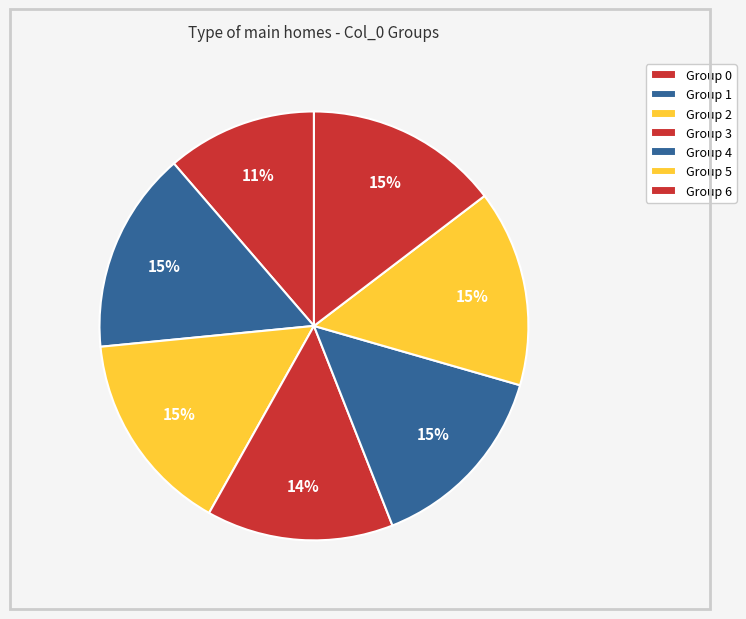

How many slices are in this pie chart?

7